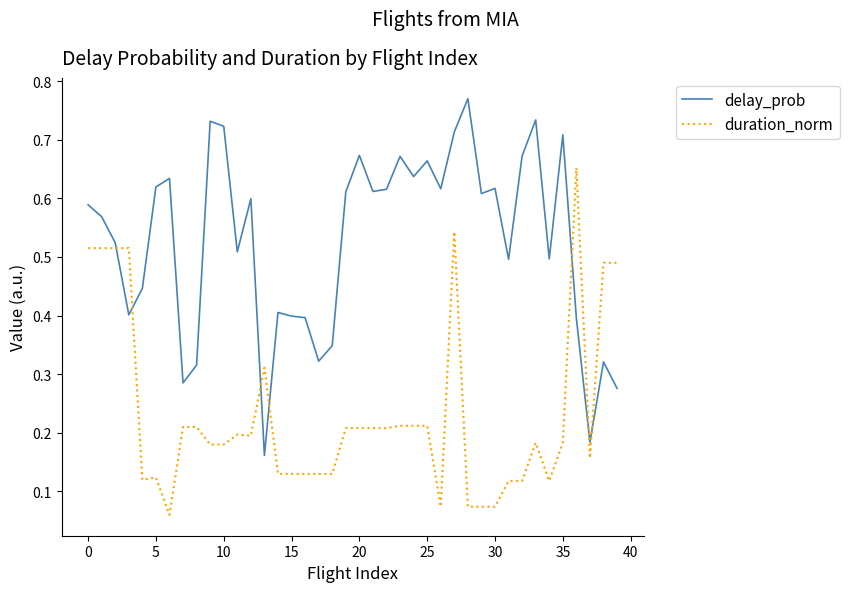

True or false: delay_prob and duration_norm intersect in this chart.

True